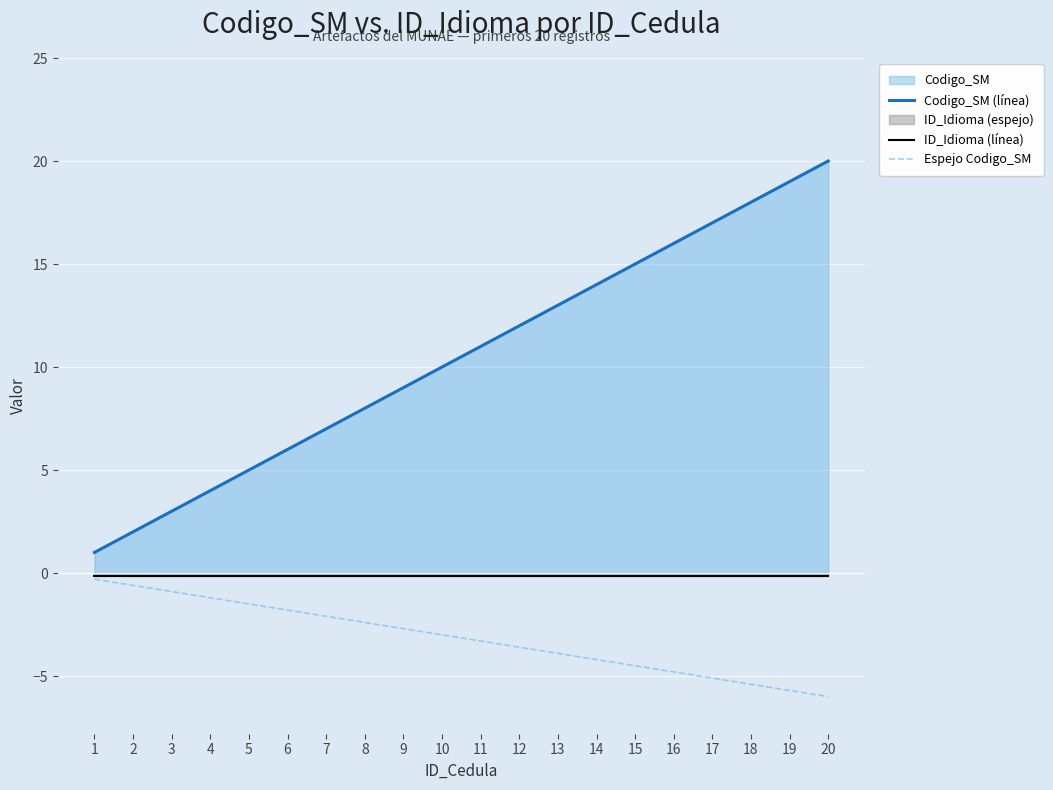

Rank the series at 1 from highest to lowest value.

Codigo_SM (línea), ID_Idioma (línea), Espejo Codigo_SM